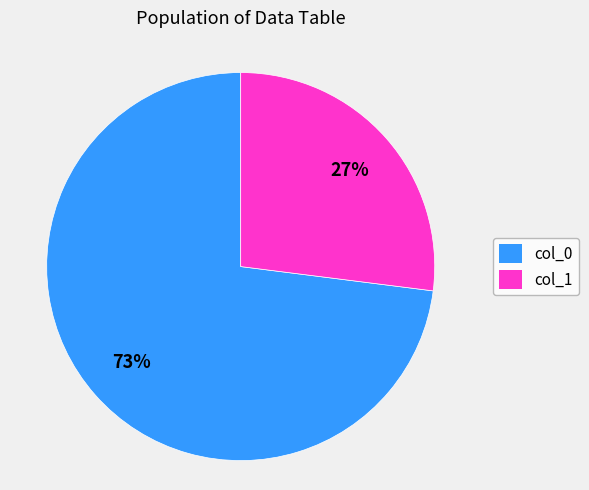

To the nearest percent, what percentage of the pie is col_0?

73%